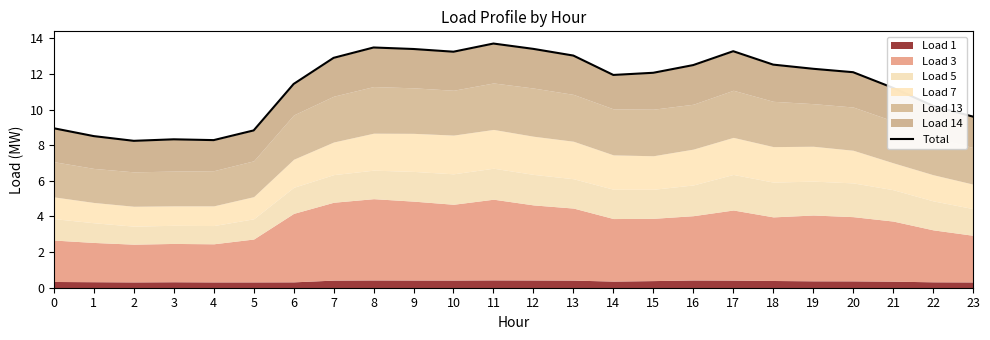

Rank the categories by value from lowest to highest.

2, 4, 3, 1, 5, 0, 23, 22, 21, 6, 14, 15, 20, 19, 16, 18, 7, 13, 10, 17, 9, 12, 8, 11